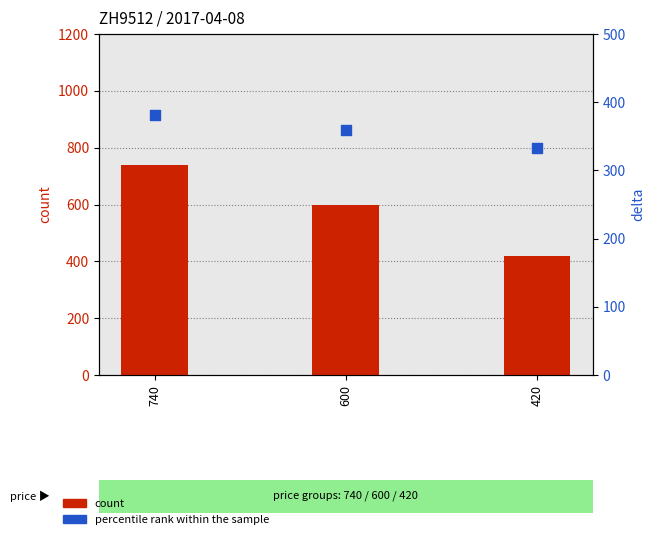

What is the total value across all series at 420?

753